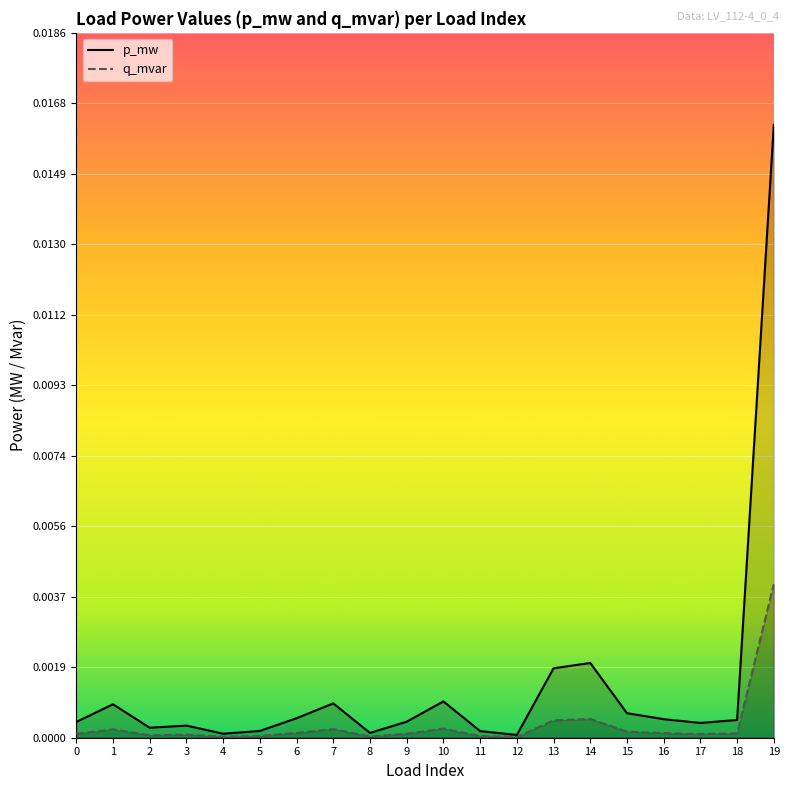

At 2, list the series in order from smallest to largest.

q_mvar, p_mw